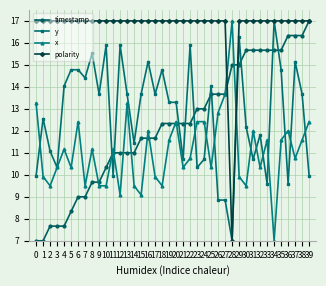

What is the total value across all series at 37?

59.2